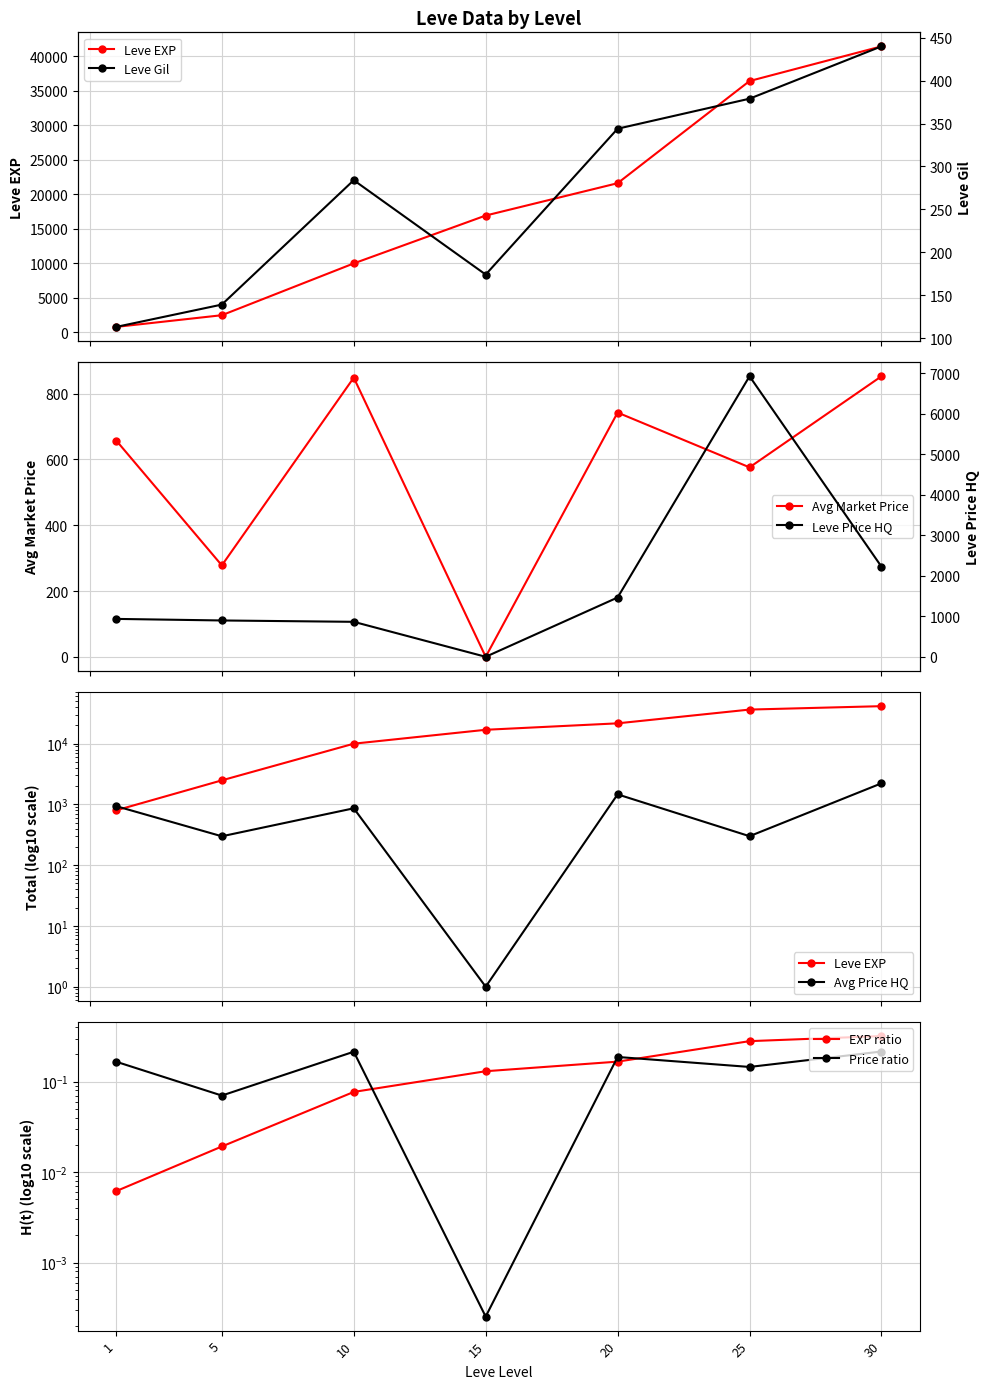

True or false: currentAveragePrice and LevePriceHQ intersect in this chart.

False